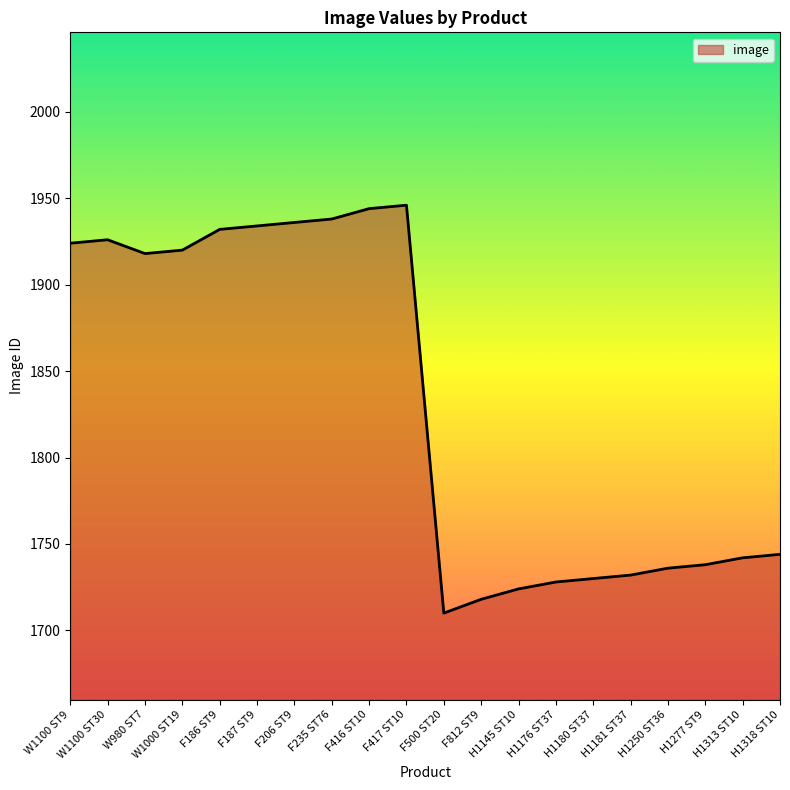

What position from the right is F187 ST9?

15